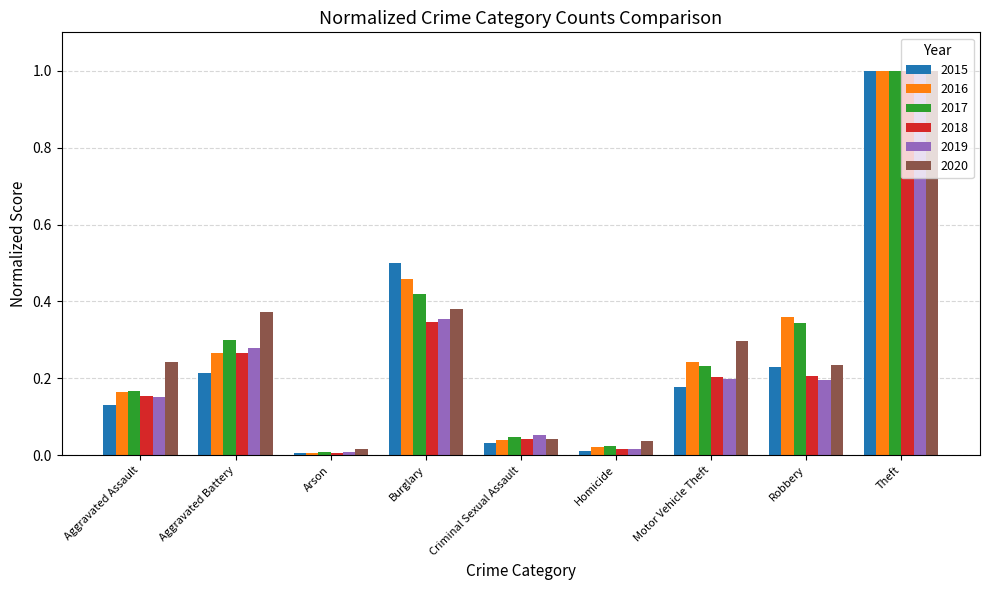

The 2017 series shows 0.0 at Criminal Sexual Assault. True or false?

True